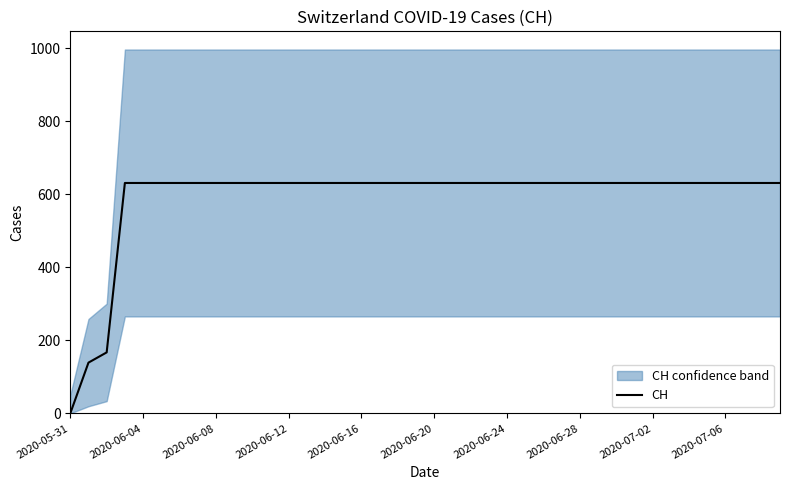

How many values are below 631?

3